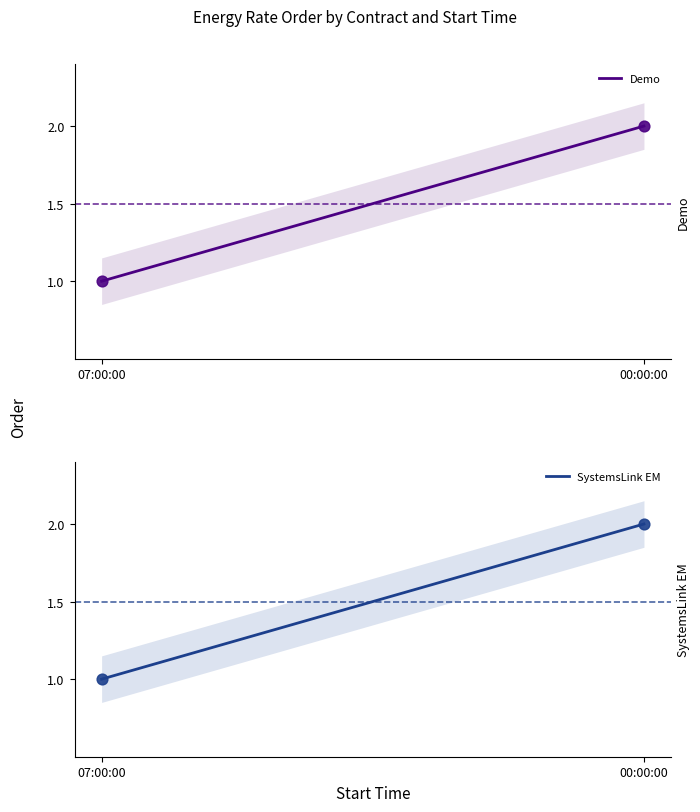

Which series has the widest spread of Y values?

Demo